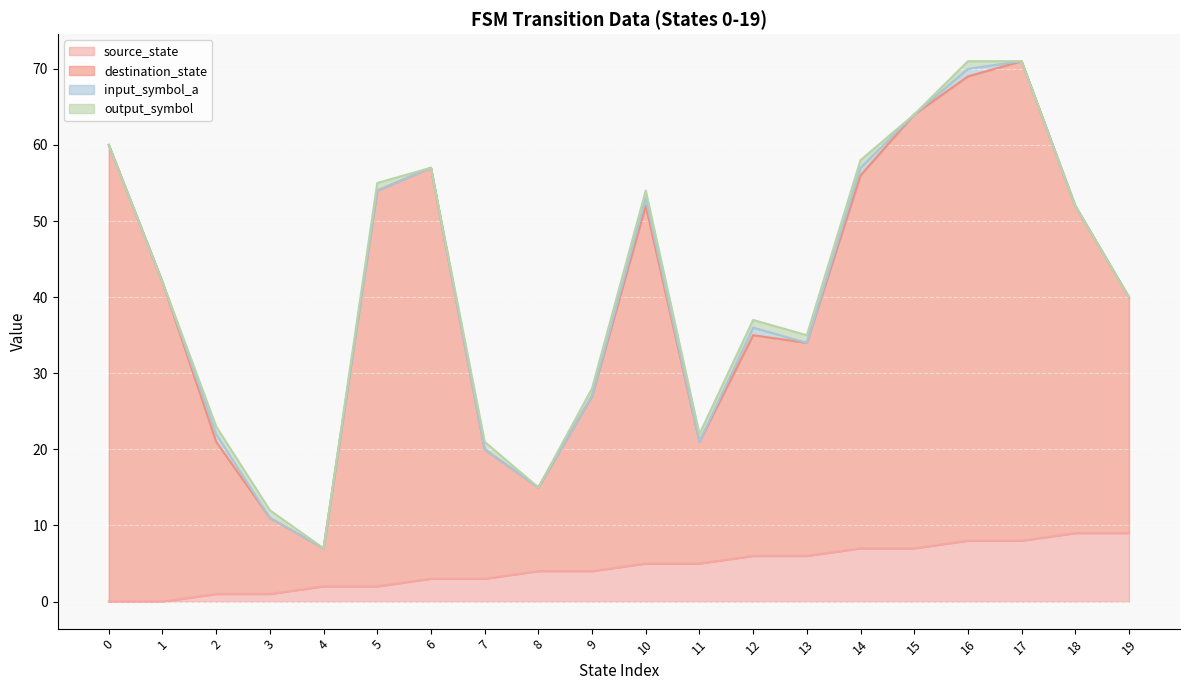

Where is the first local maximum for destination_state?

6